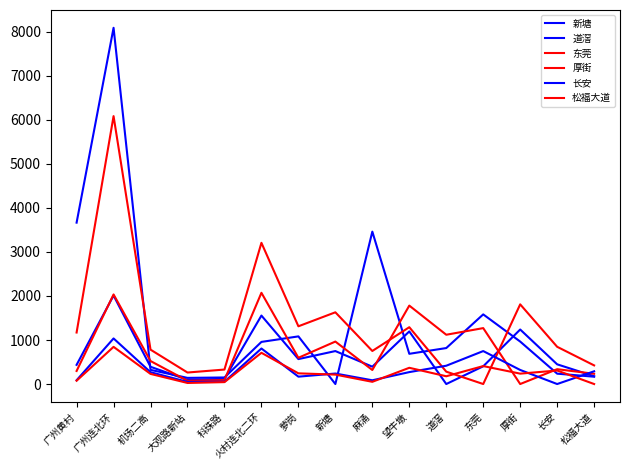

Between 萝岗 and 东莞, which is larger?

东莞